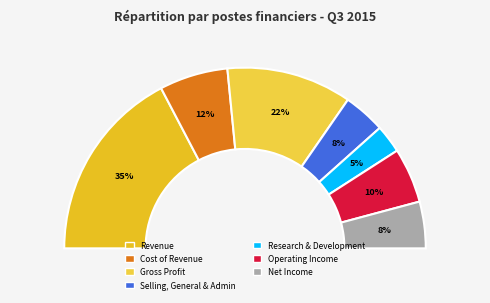

True or false: Research & Development accounts for 15% of the total.

False